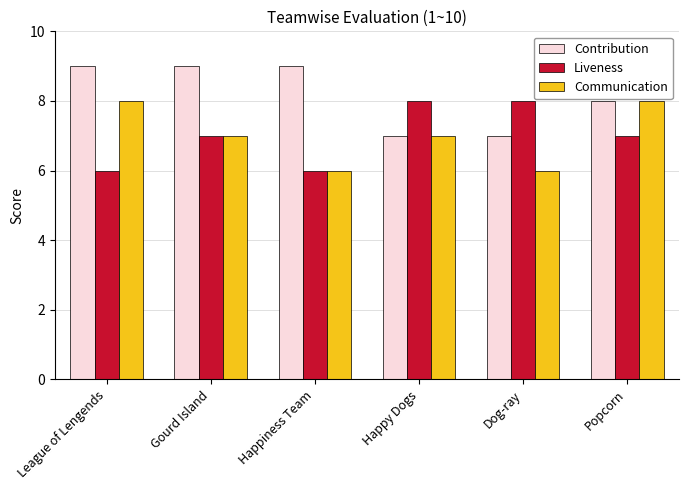

True or false: Contribution has a value of 3 at Popcorn.

False